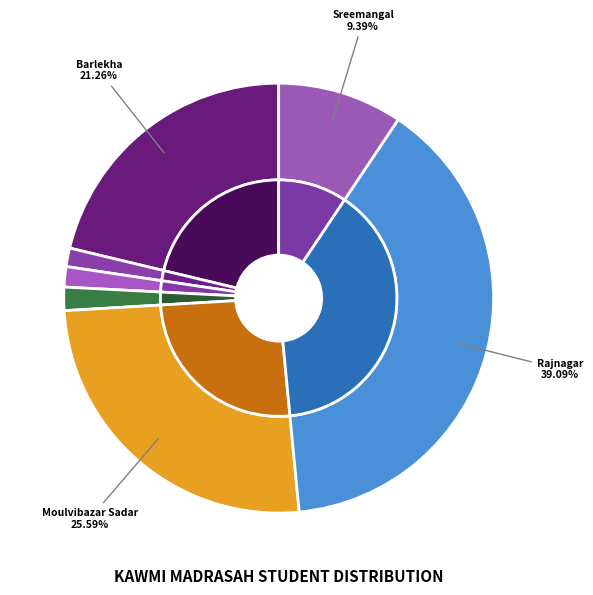

Is there any slice that represents more than half of the pie?

No